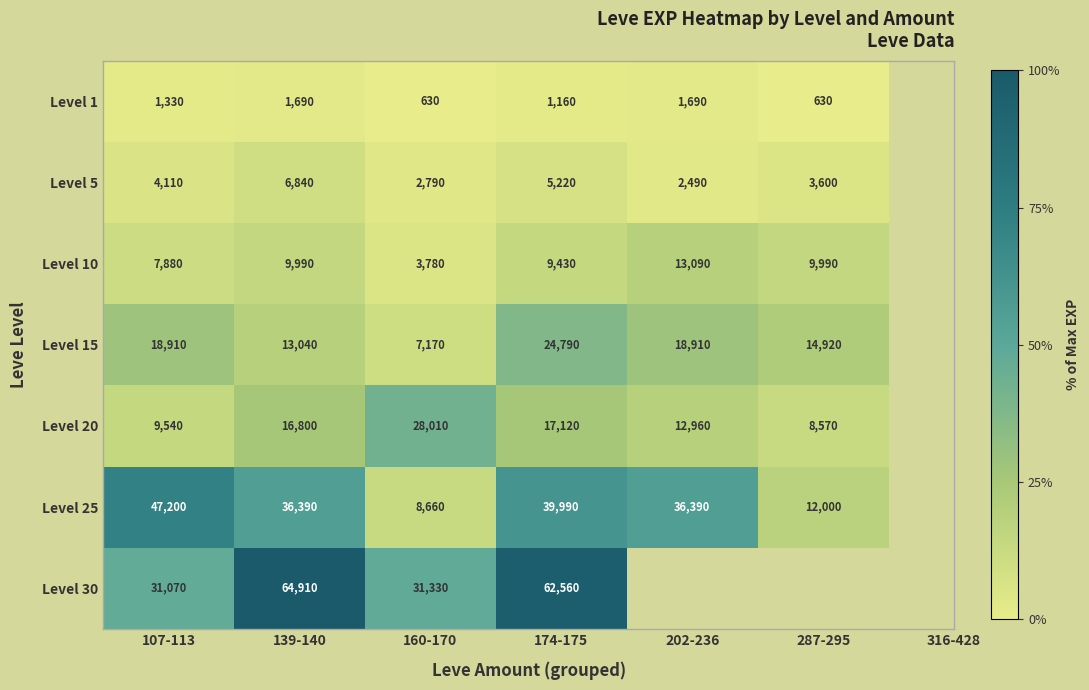

What is the average value of the Level 20 series?

15500